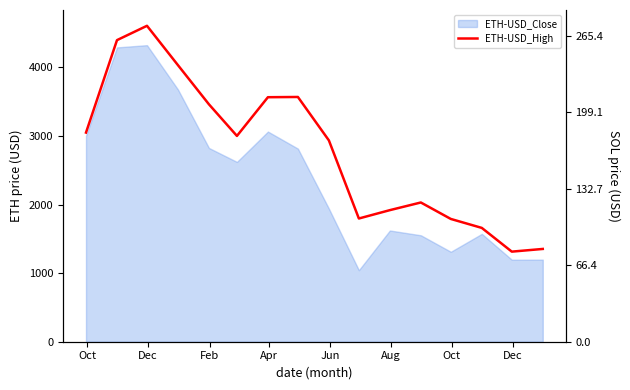

What is the sum of all values?

44464.8